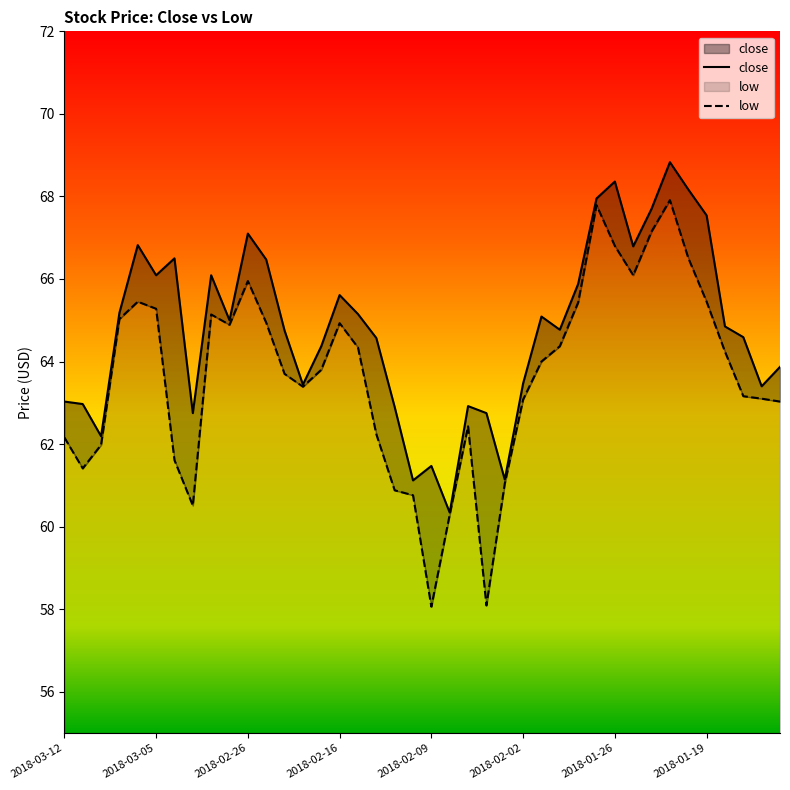

Where is the first local maximum for close?

2018-03-06